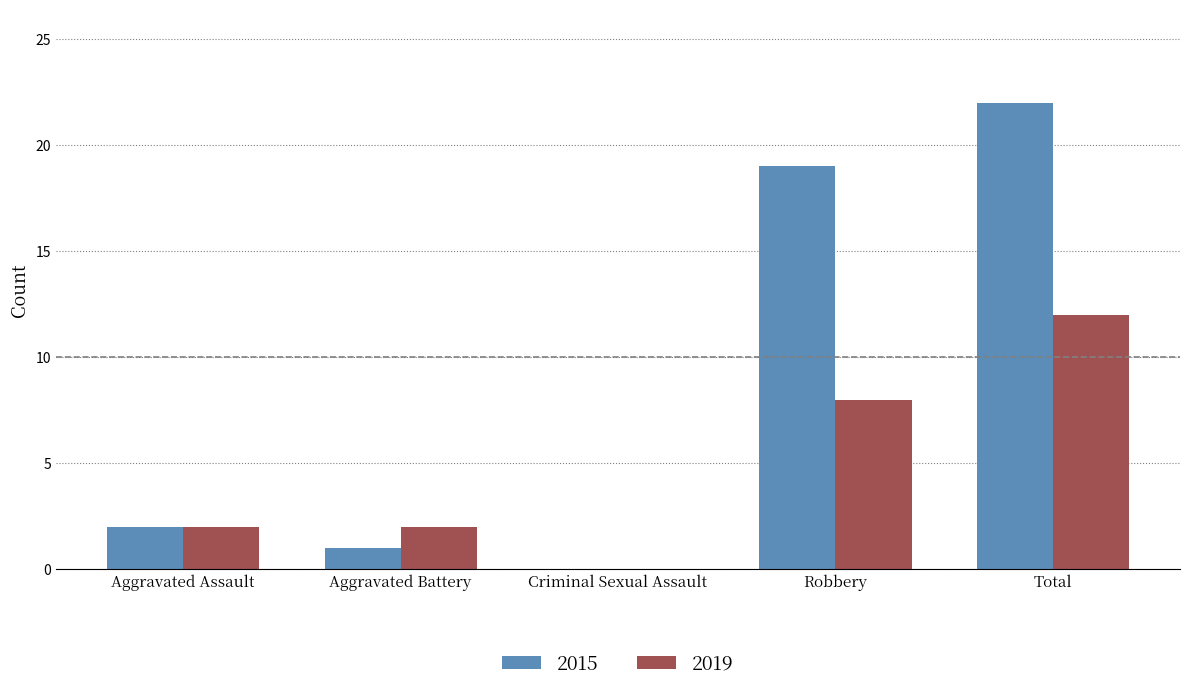

How many positive values does the 2015 series have?

4